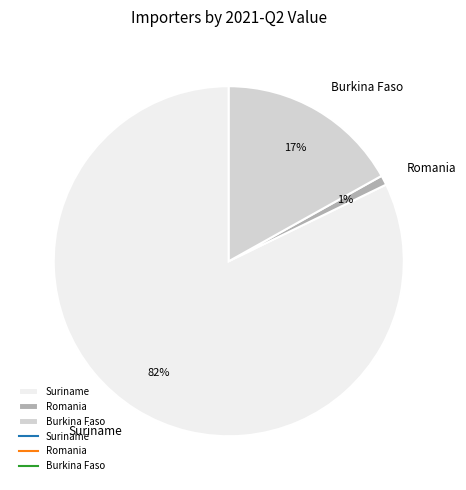

Which has a higher value, Burkina Faso or Suriname?

Suriname